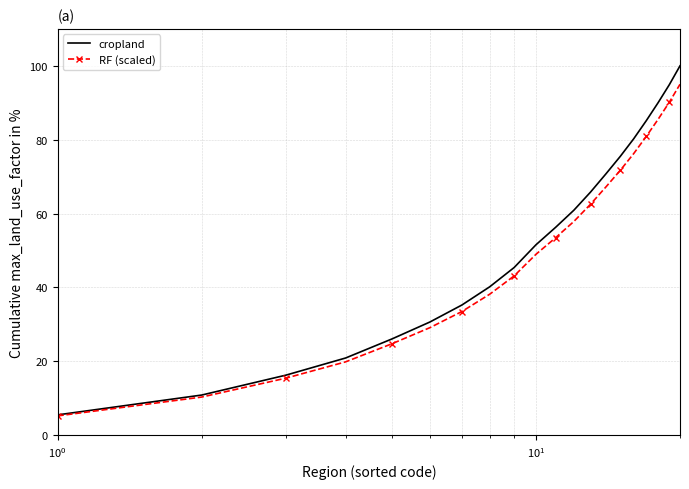

What is the difference between the second highest and minimum values in the cropland series?

89.4